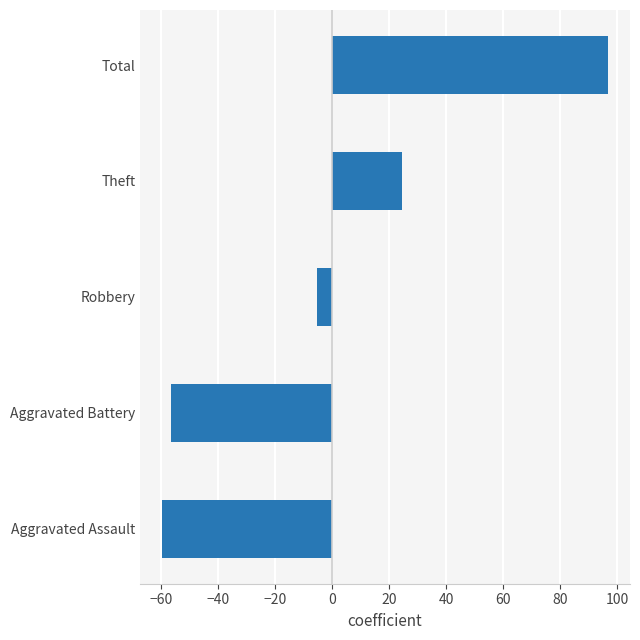

What is the minimum value shown in the chart?

-59.4